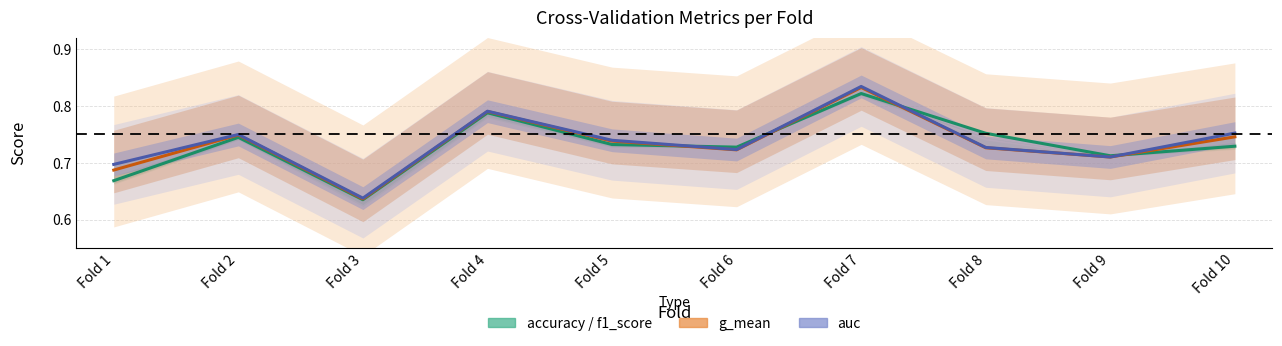

What is the sum of all g_mean values?

7.3